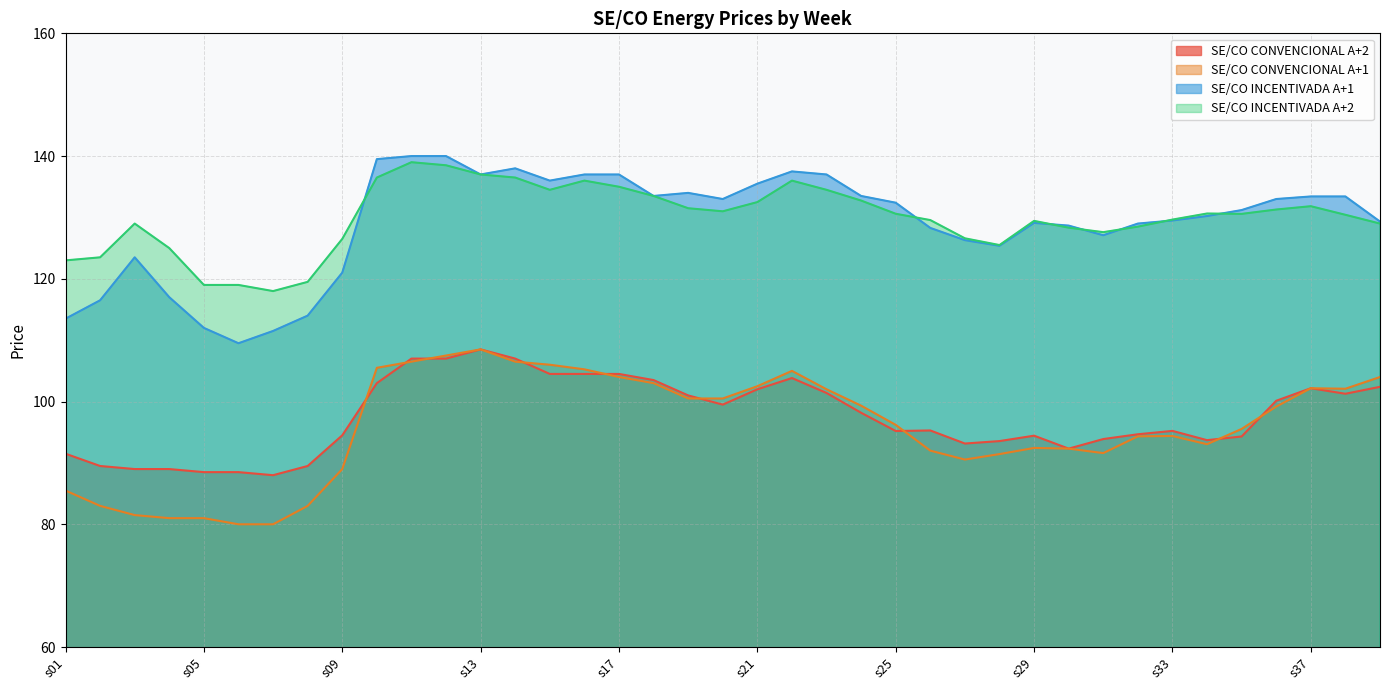

At which label does SE/CO CONVENCIONAL A+2 reach its peak?

s13